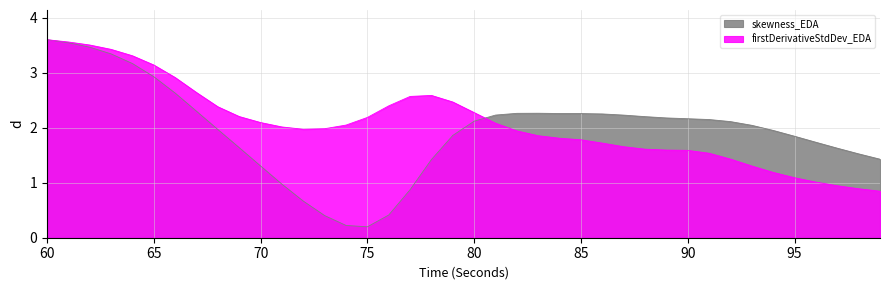

What are all the series names shown in the legend?

skewness_EDA, firstDerivativeStdDev_EDA